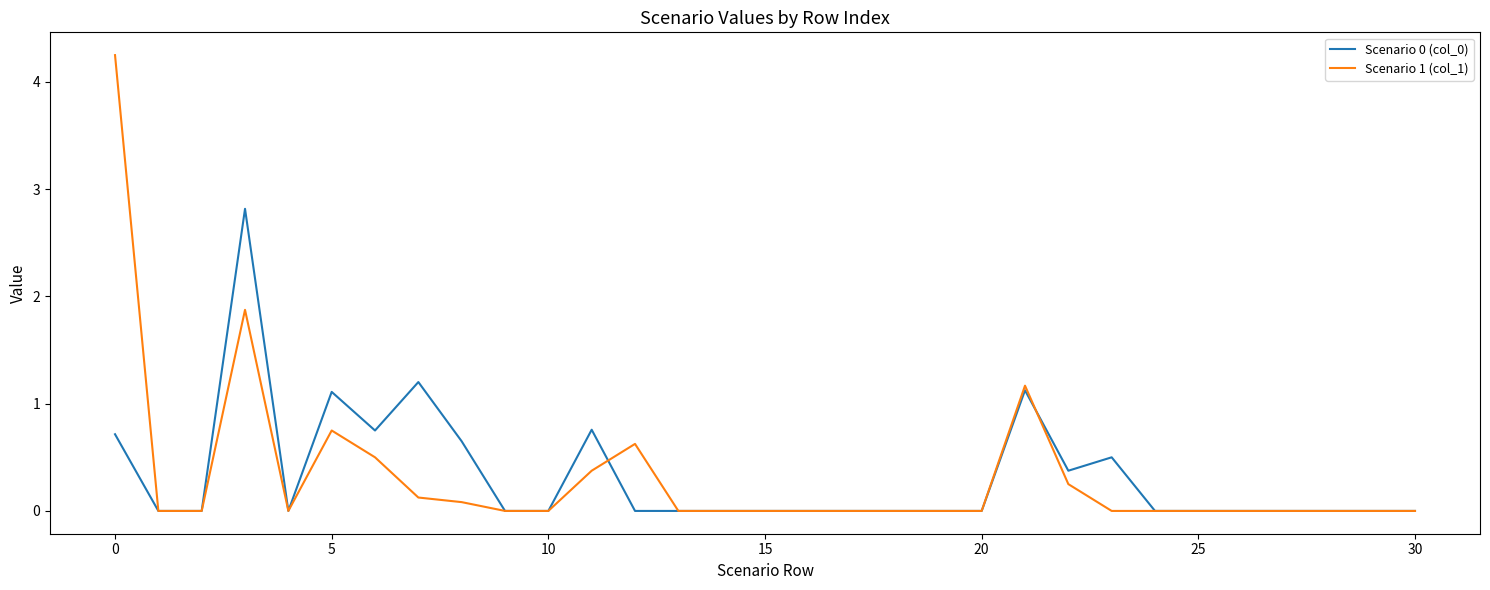

Which series has the widest spread of values?

Scenario 1 (col_1)